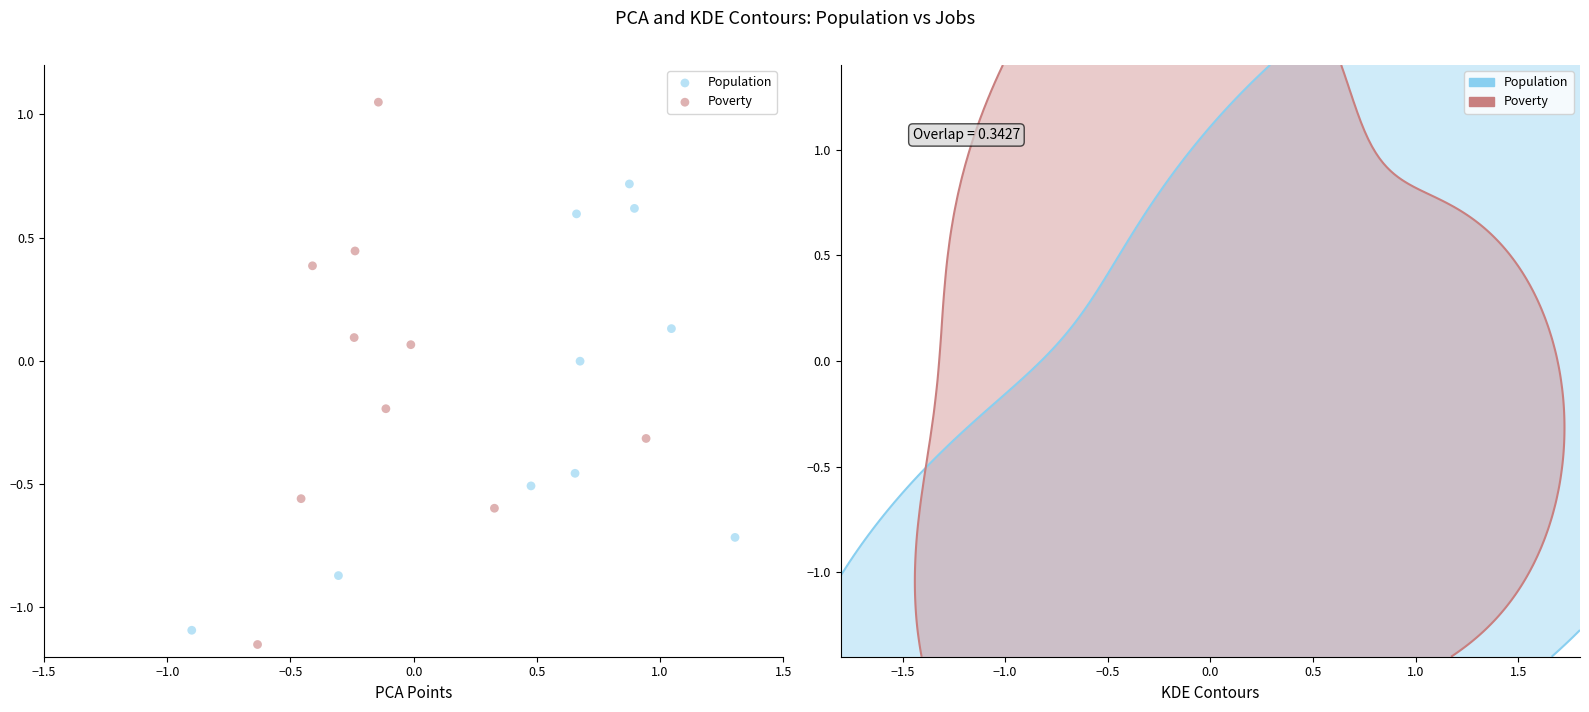

Which series has the largest Y range (max minus min)?

Poverty